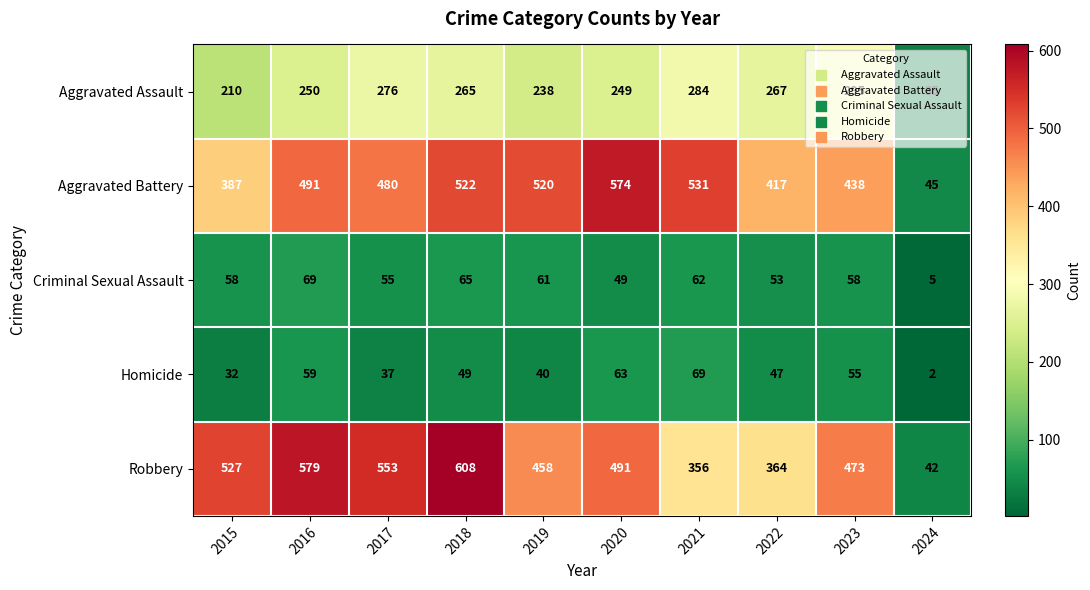

Which label corresponds to the smallest value in the chart?

2024